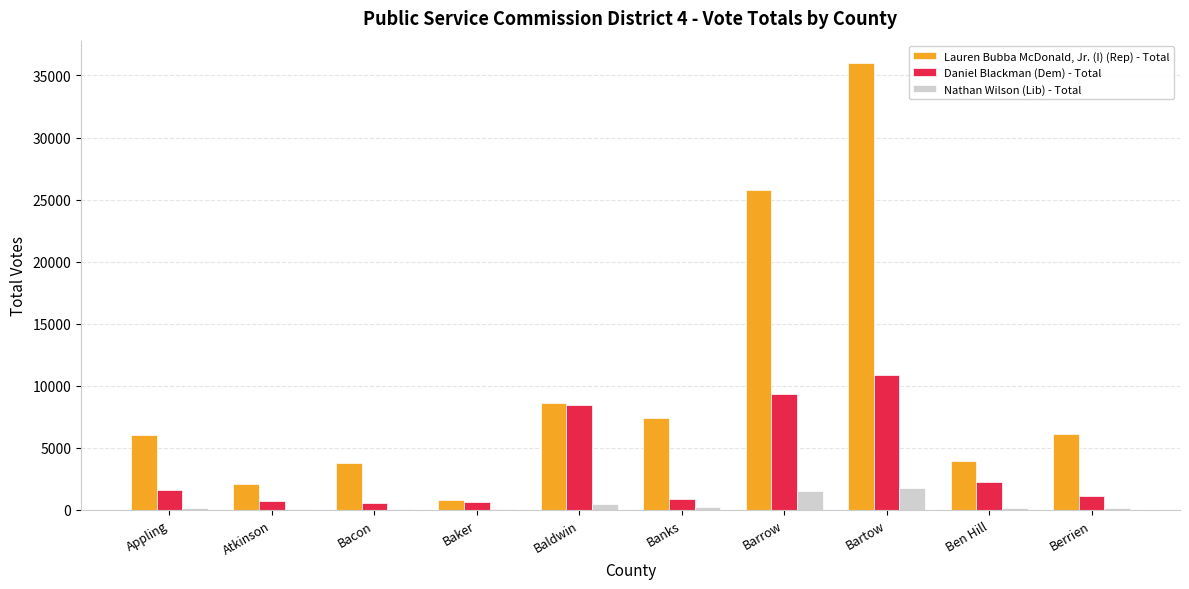

Is it true that Lauren Bubba McDonald, Jr. (I) (Rep) - Total equals 9163 at Appling?

False